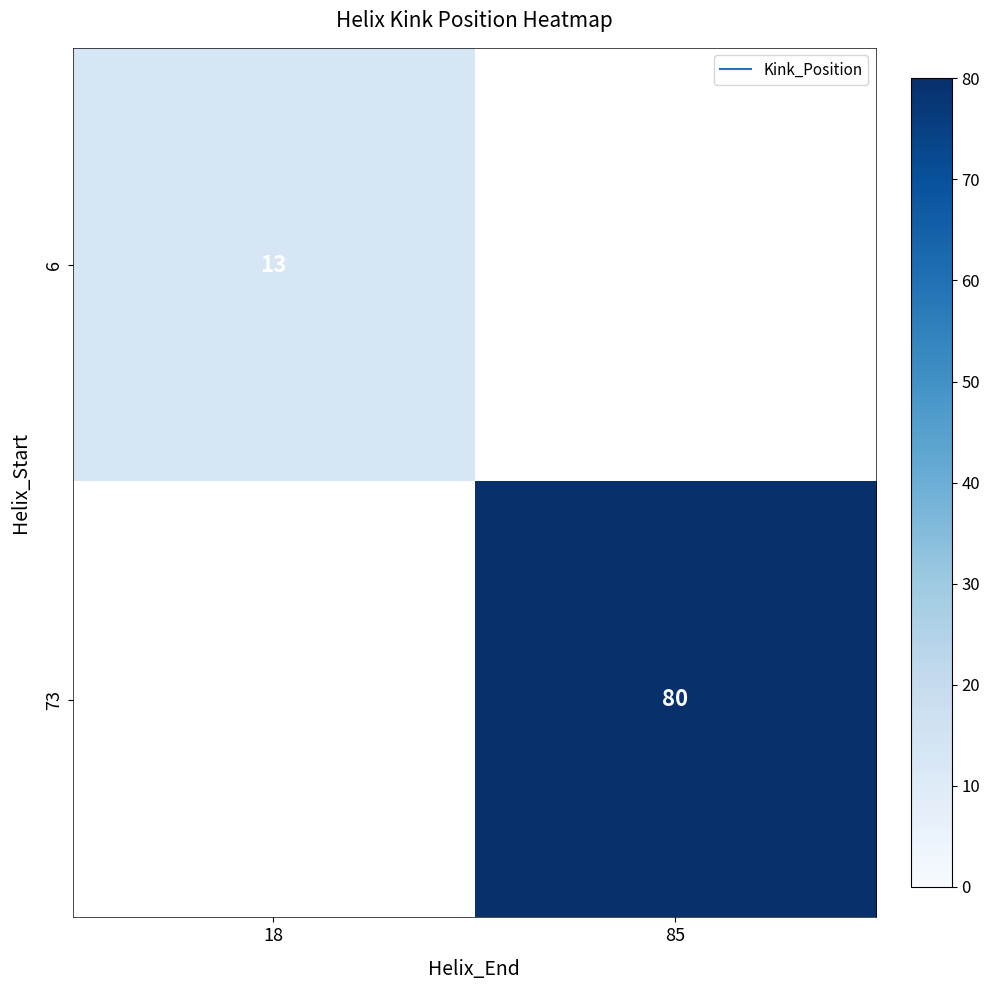

Between 85 and 18, which is larger?

18